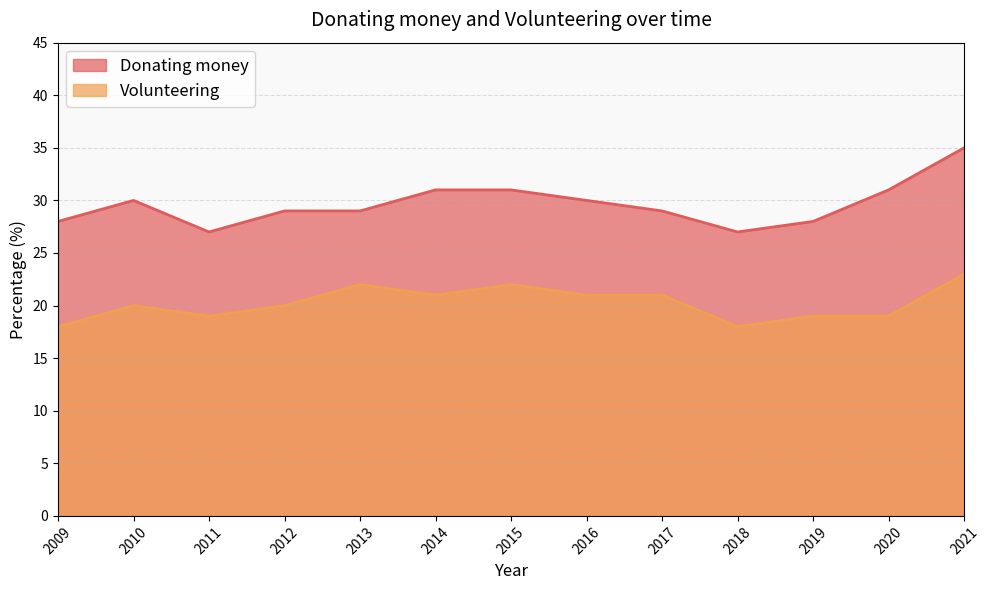

Reading left to right, what are all the values shown in this chart?

Donating money: 28	30	27	29	29	31	31	30	29	27	28	31	35
Volunteering: 18	20	19	20	22	21	22	21	21	18	19	19	23